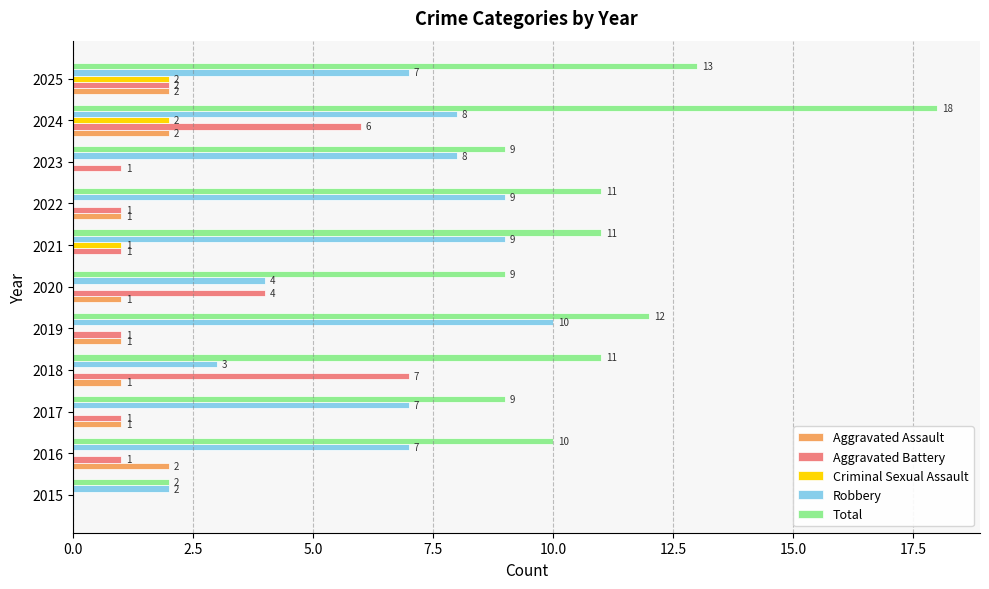

At which label is Criminal Sexual Assault closest to 1?

2021